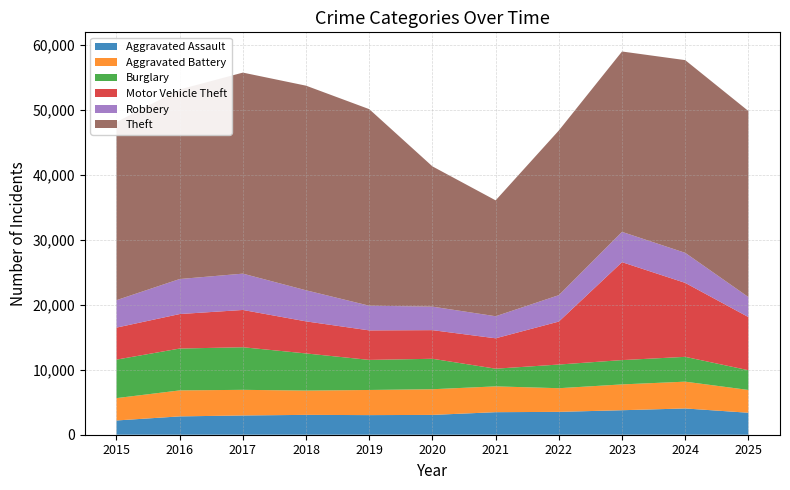

Reading left to right, what are all the values shown in this chart?

Aggravated Assault: 2015=2192	2016=2820	2017=2962	2018=3053	2019=3017	2020=3047	2021=3467	2022=3515	2023=3768	2024=4040	2025=3379
Aggravated Battery: 2015=3439	2016=3996	2017=3942	2018=3736	2019=3865	2020=3949	2021=3969	2022=3639	2023=3971	2024=4121	2025=3507
Burglary: 2015=5921	2016=6438	2017=6550	2018=5711	2019=4624	2020=4684	2021=2720	2022=3641	2023=3738	2024=3817	2025=3034
Motor Vehicle Theft: 2015=4922	2016=5305	2017=5733	2018=4931	2019=4540	2020=4403	2021=4673	2022=6608	2023=15062	2024=11374	2025=8175
Robbery: 2015=4220	2016=5386	2017=5587	2018=4782	2019=3795	2020=3617	2021=3393	2022=4062	2023=4659	2024=4620	2025=3076
Theft: 2015=27388	2016=29150	2017=30918	2018=31467	2019=30229	2020=21567	2021=17822	2022=25325	2023=27740	2024=29638	2025=28610